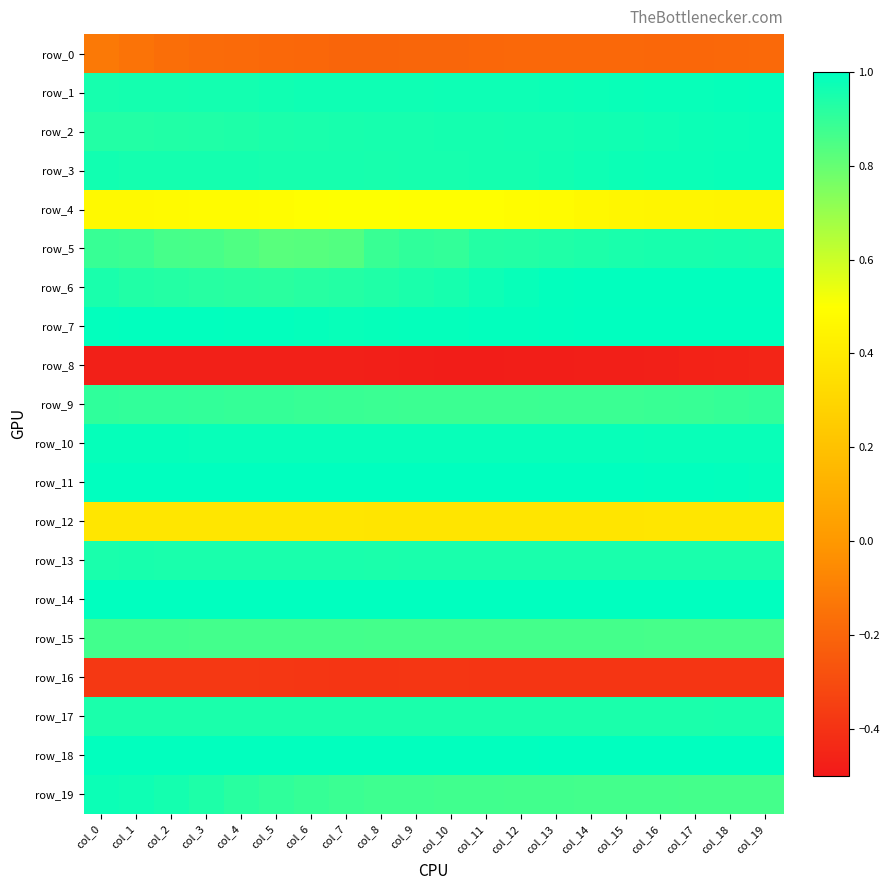

The value of row_13 at col_19 is 0.4. True or false?

False